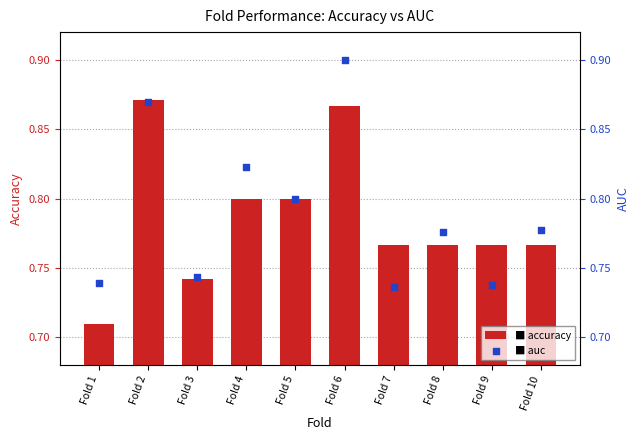

Is the value of accuracy at Fold 6 greater than the value of auc at Fold 10?

Yes